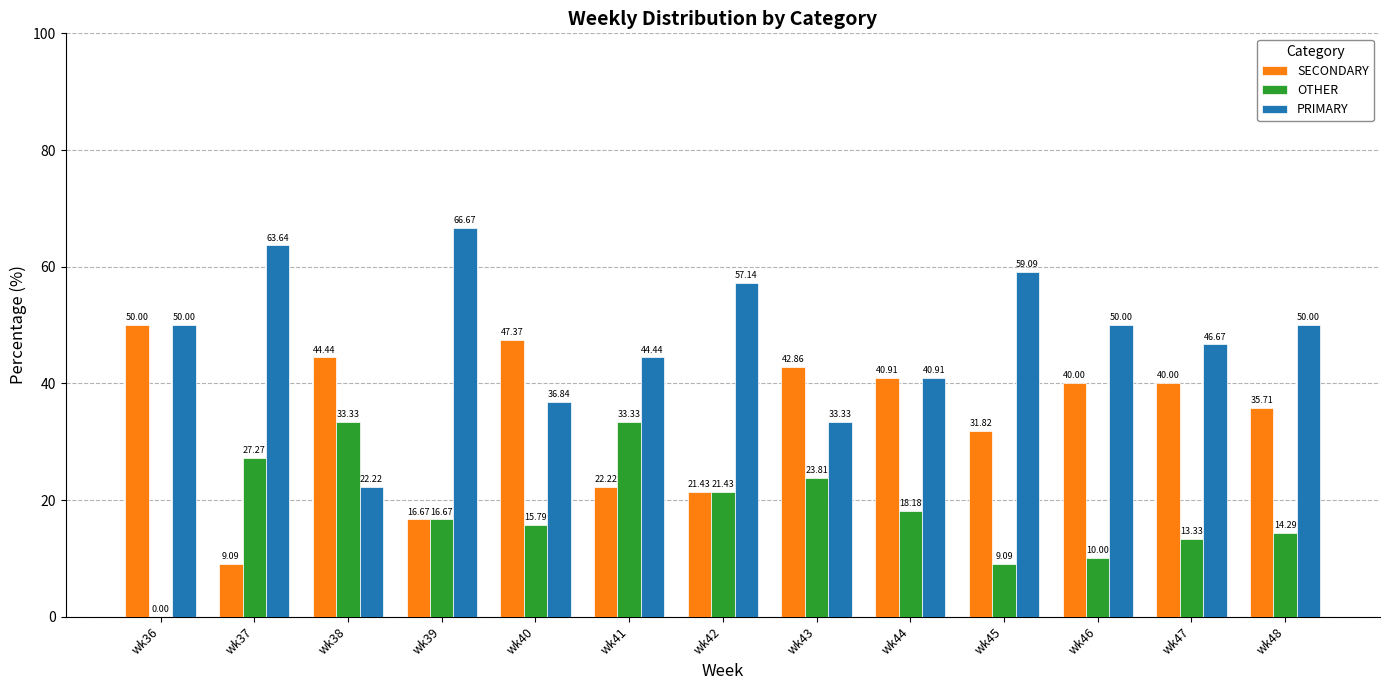

How many series are shown in this chart?

3